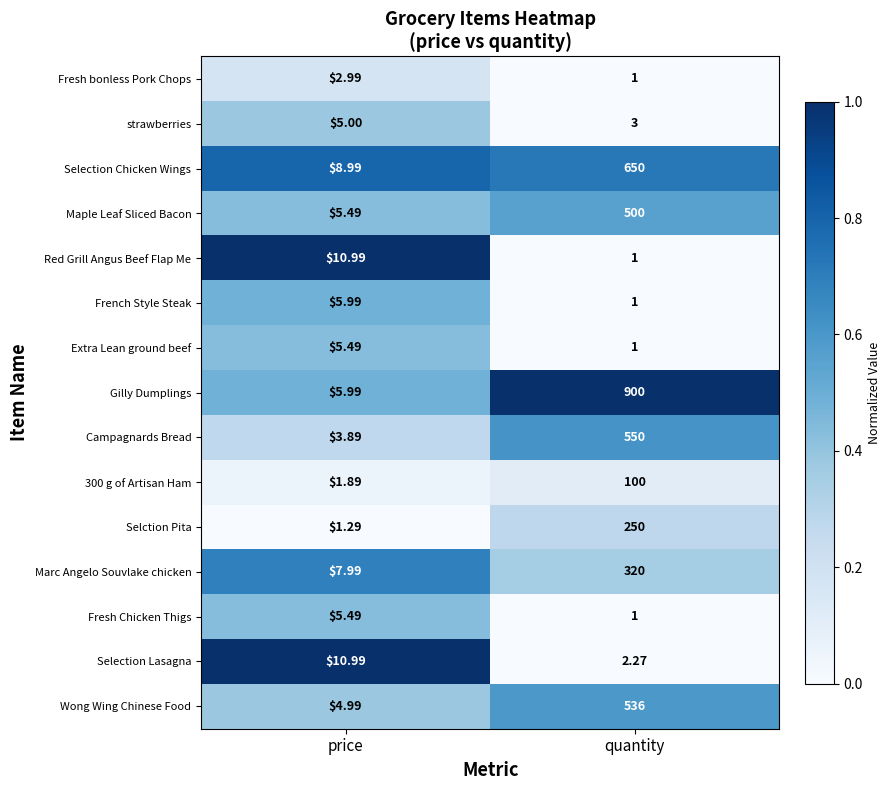

Which series has the largest total across all categories?

Gilly Dumplings